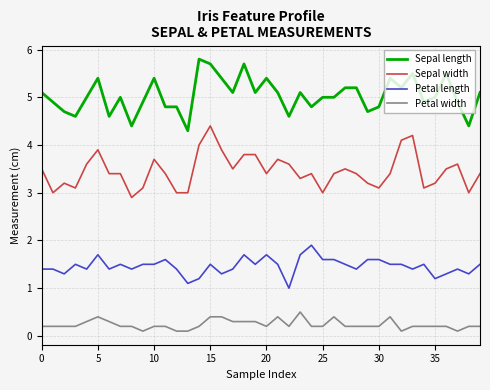

True or false: Sepal length and Petal width cross at least once.

False